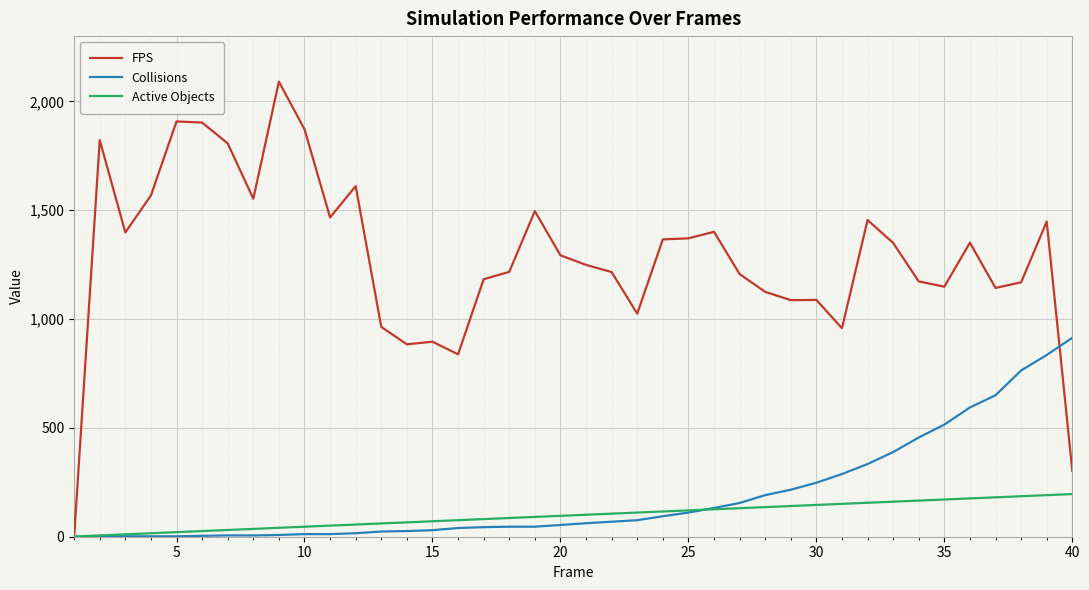

Rank the series by their maximum value, from lowest to highest.

Active Objects, Collisions, FPS